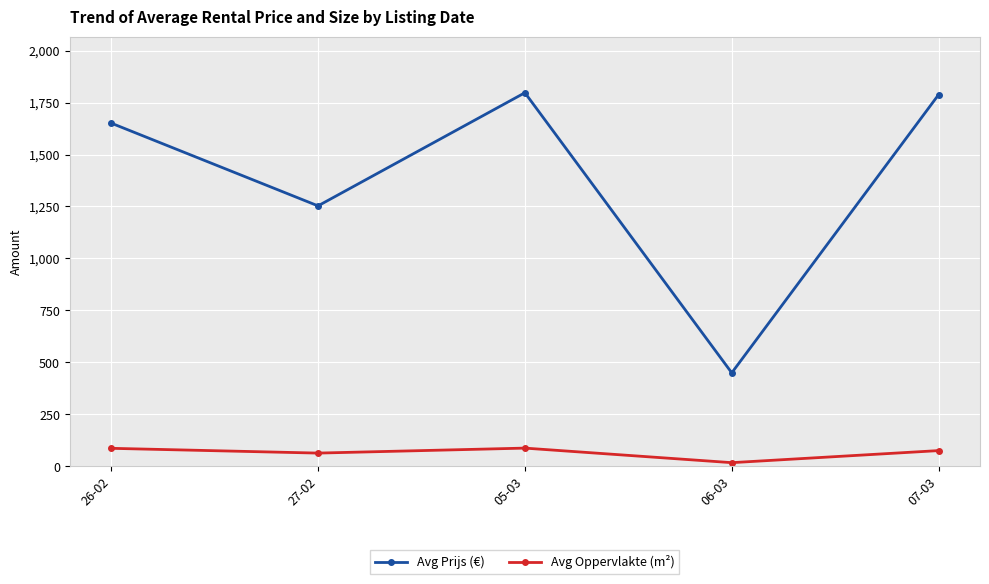

True or false: Avg Oppervlakte (m²) and Avg Prijs (€) cross at least once.

False